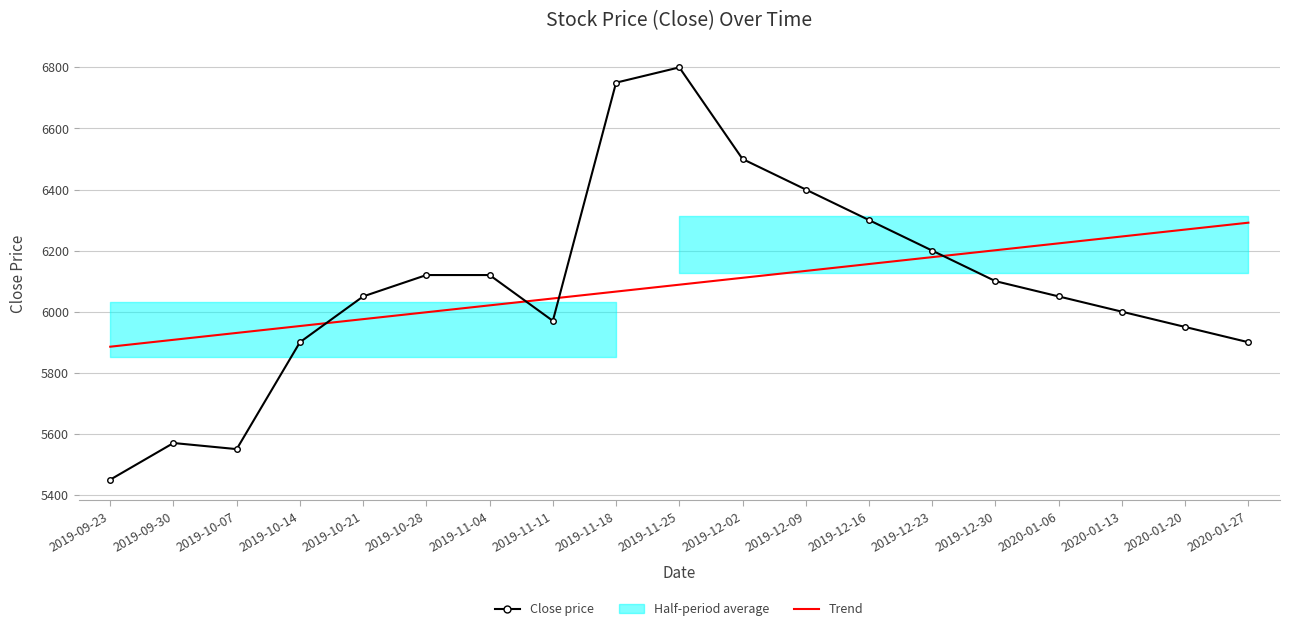

How many interior local peaks does the Close price series have?

2